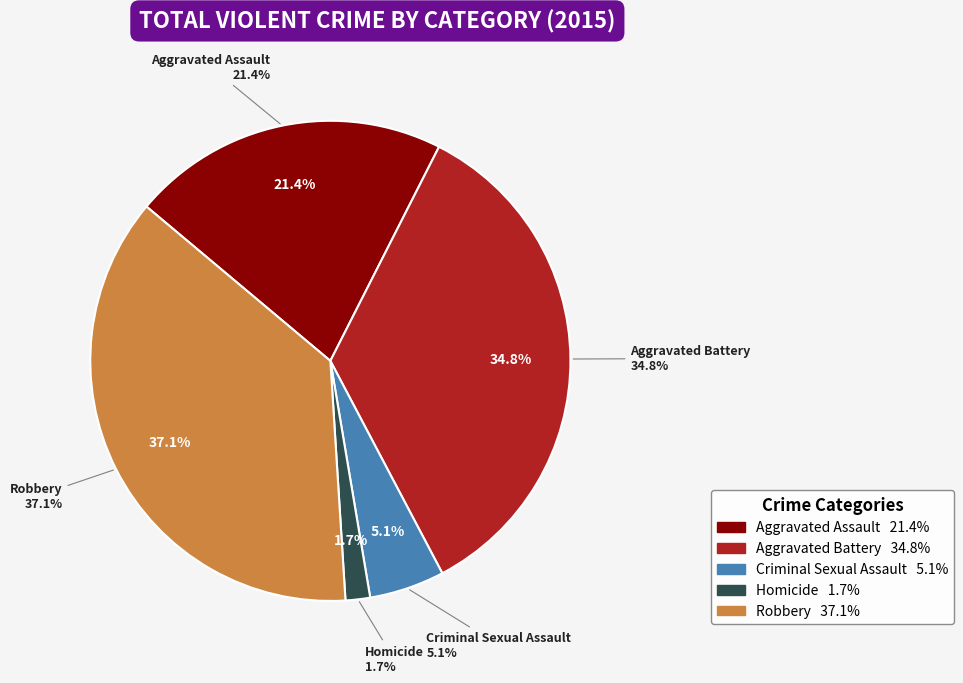

How much of the chart is everything except Aggravated Battery?

65.2%